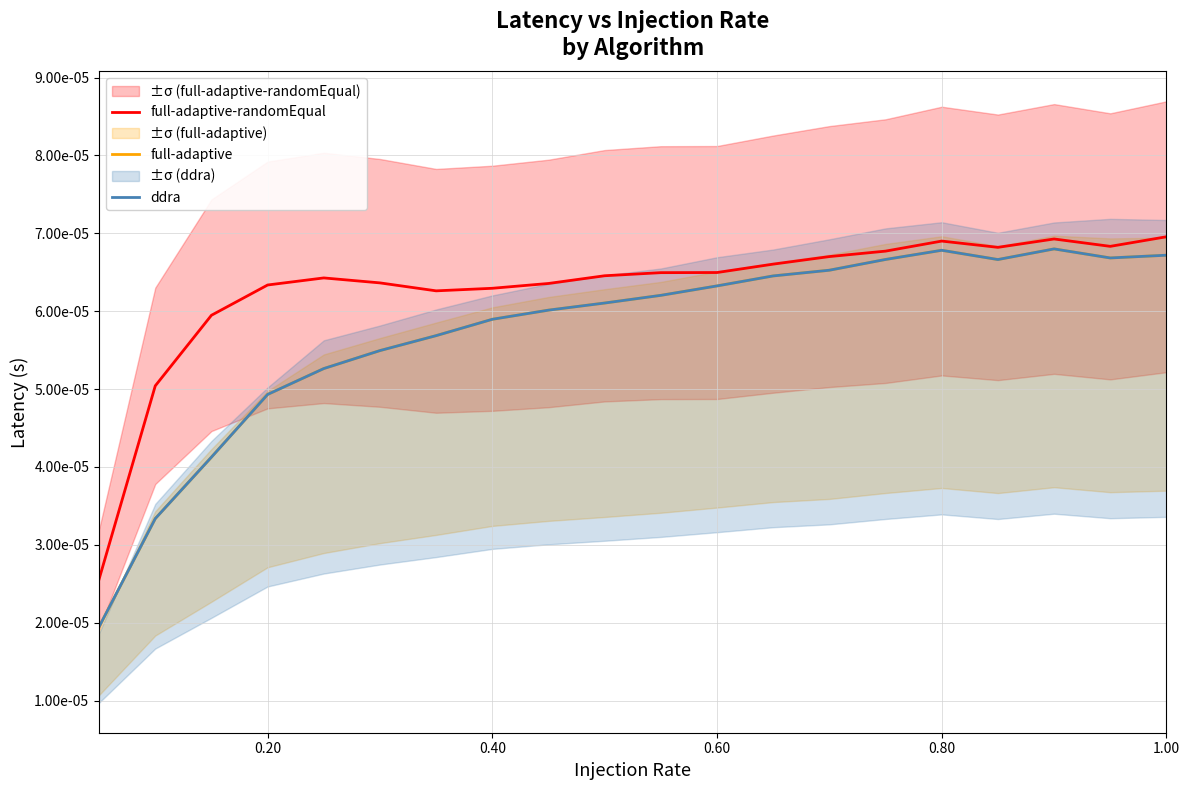

True or false: full-adaptive and ddra intersect in this chart.

False